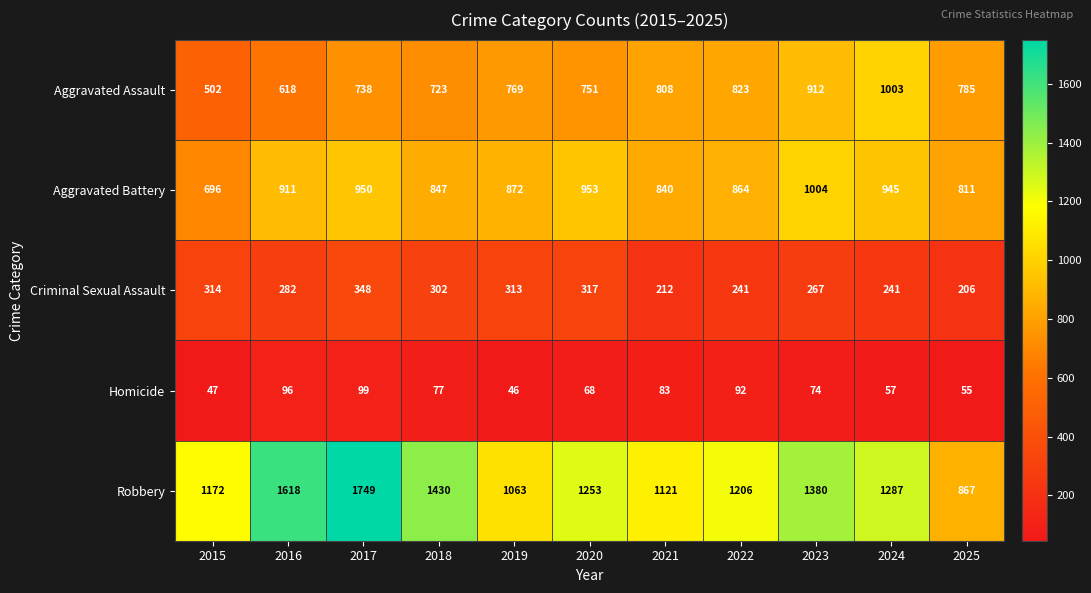

At how many categories does at least one series exceed 1309?

4